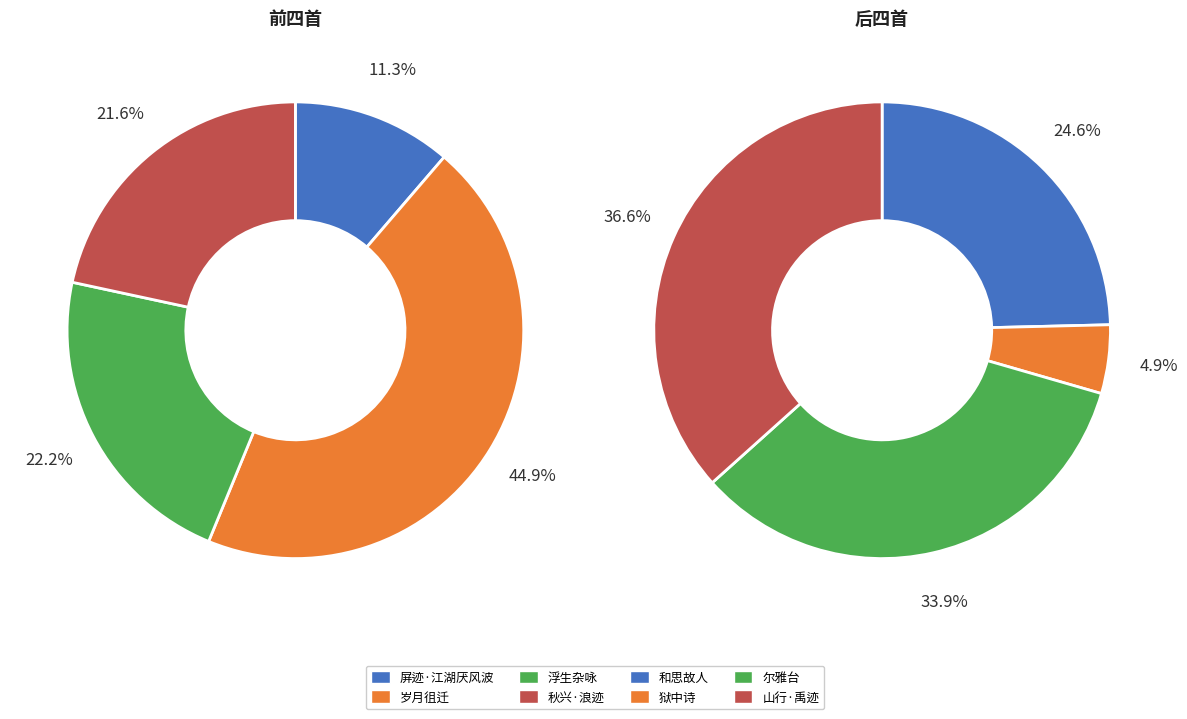

Is there a majority slice in this chart?

No